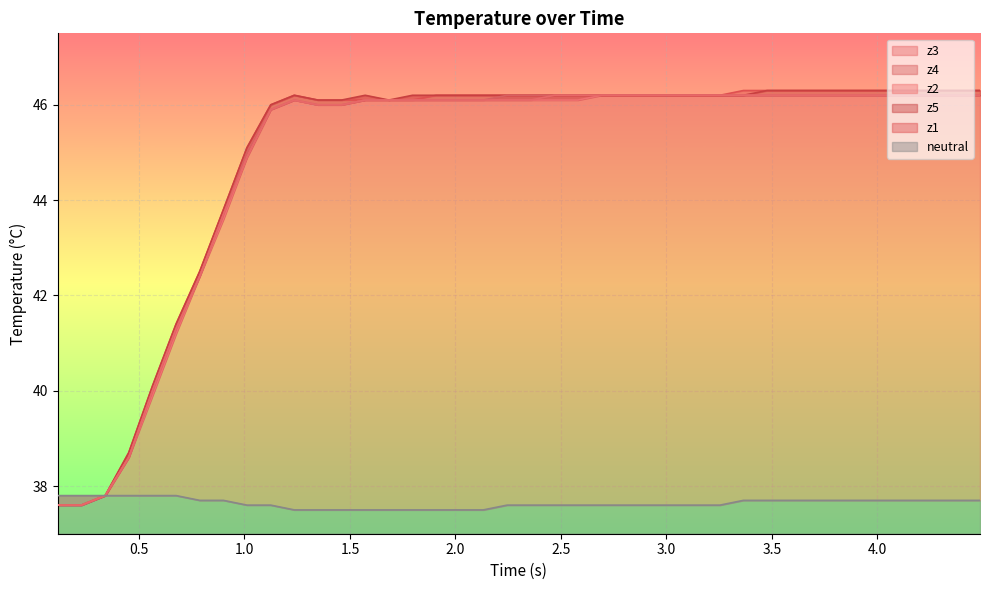

What is the sum of all z4 values?

1794.8